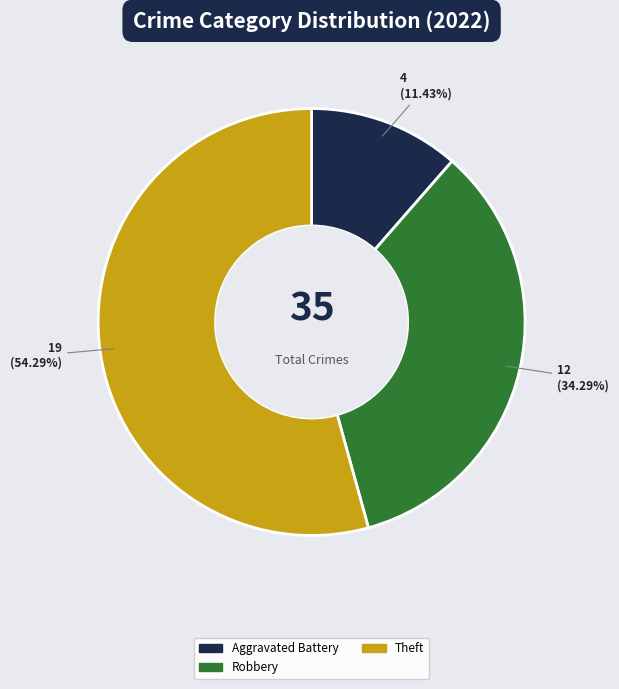

To the nearest percent, what is the difference between the largest and smallest slice percentages?

43%